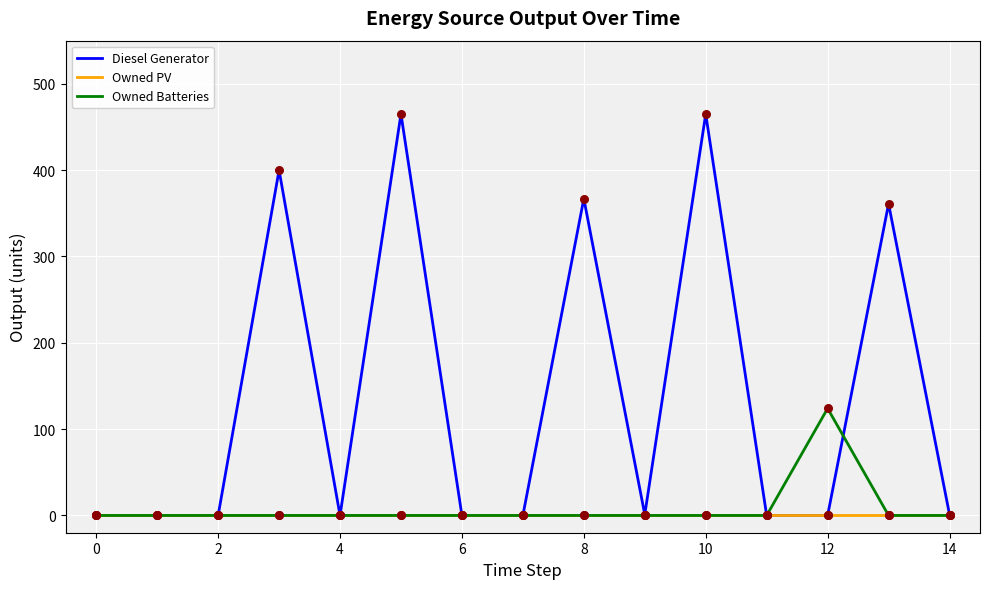

Which series has the largest total across all categories?

Diesel Generator